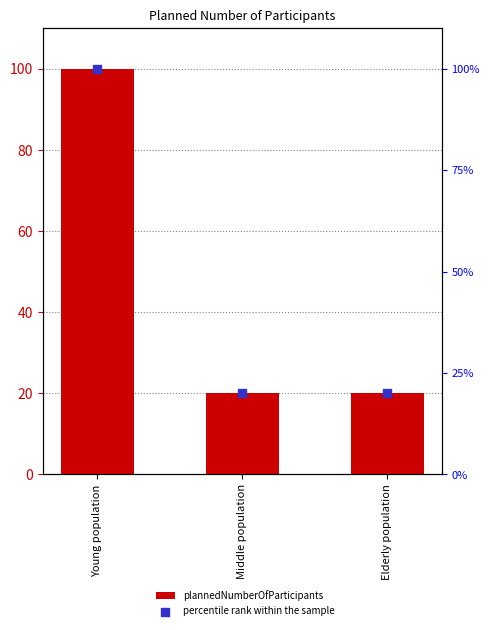

What are all the series names shown in the legend?

plannedNumberOfParticipants, percentile rank within the sample